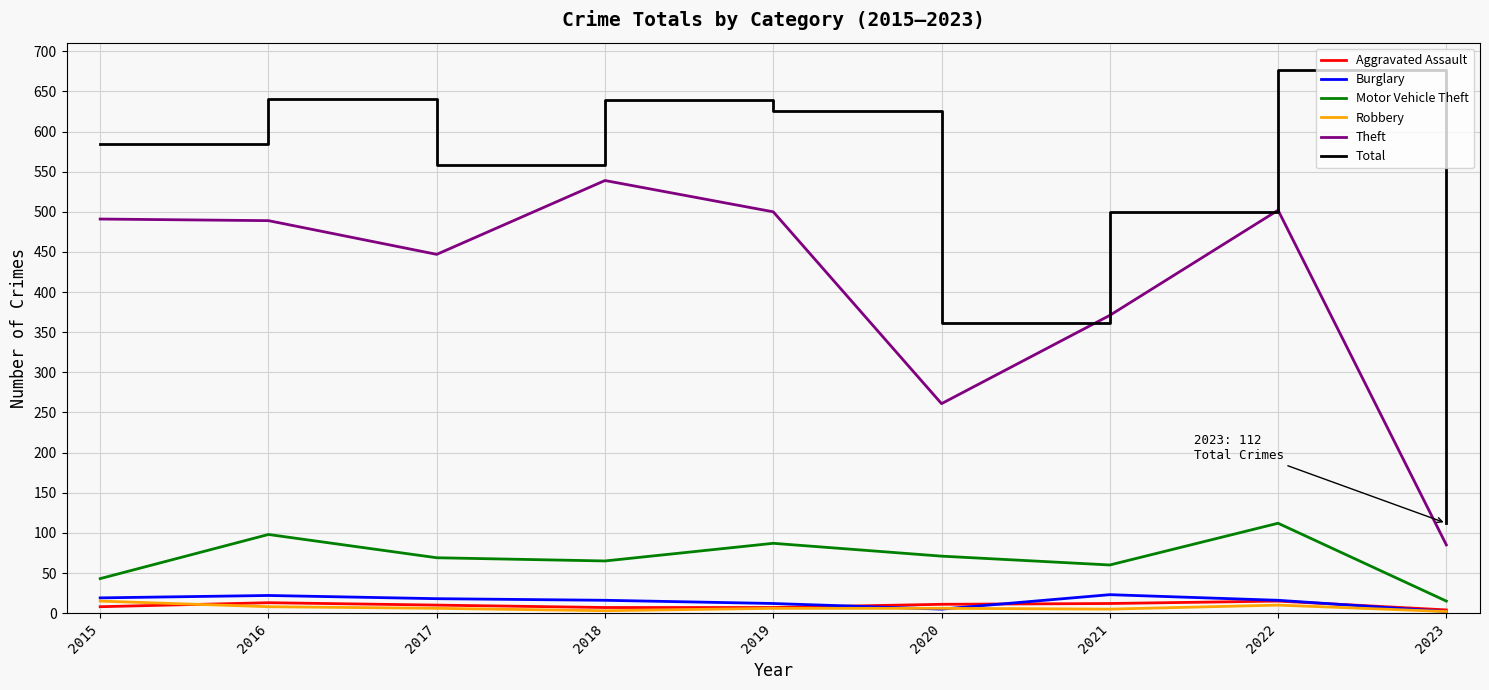

The value of Total at 2019 is 993. True or false?

False